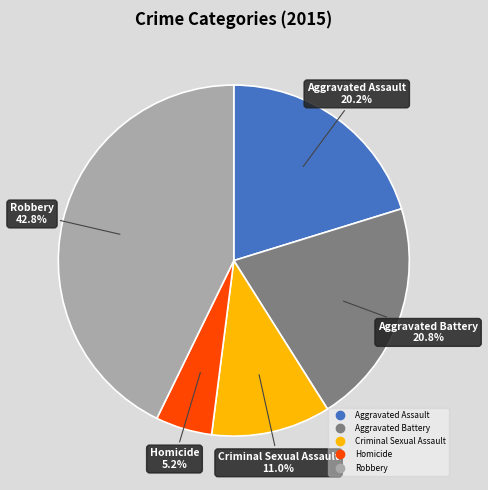

Count the number of slices in the pie.

5